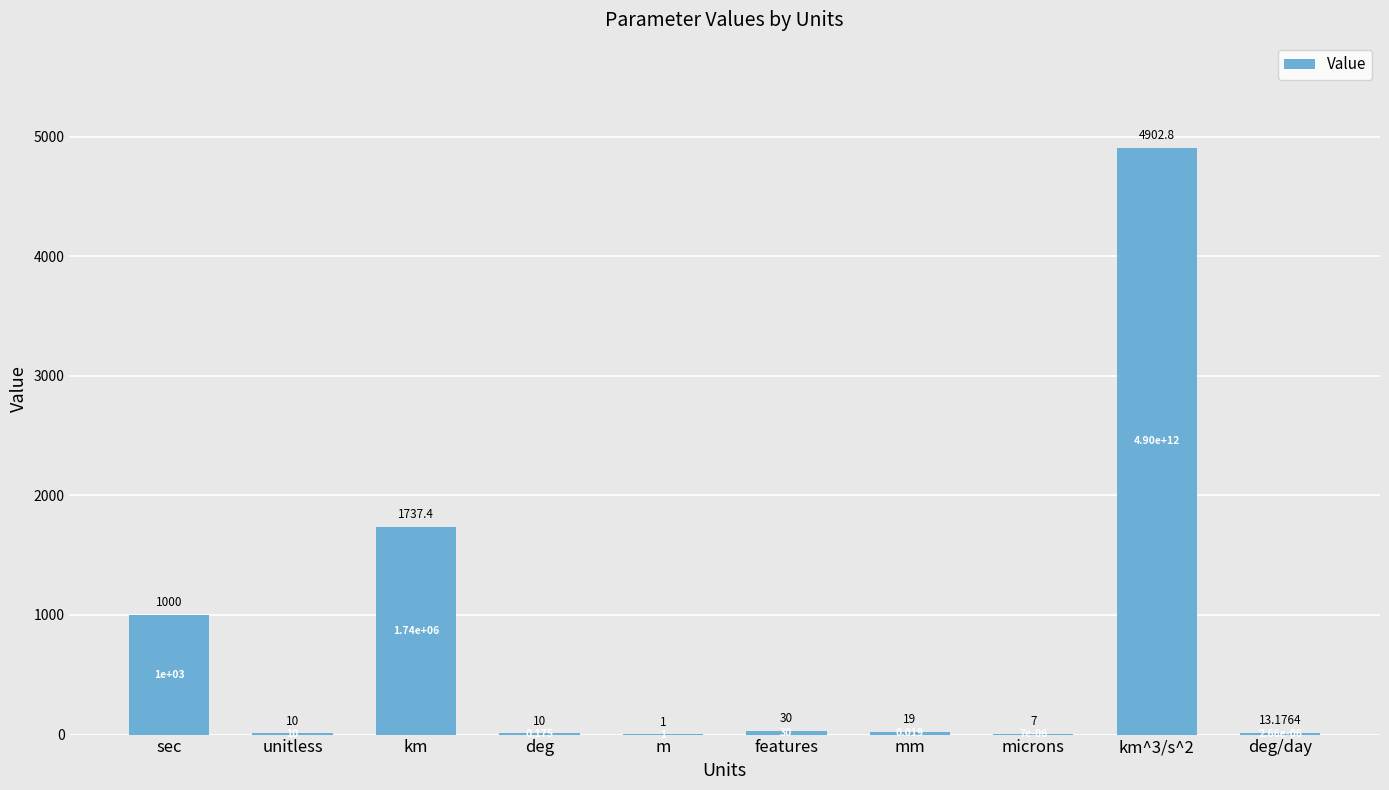

The chart shows a value of 7.0 at microns. True or false?

True